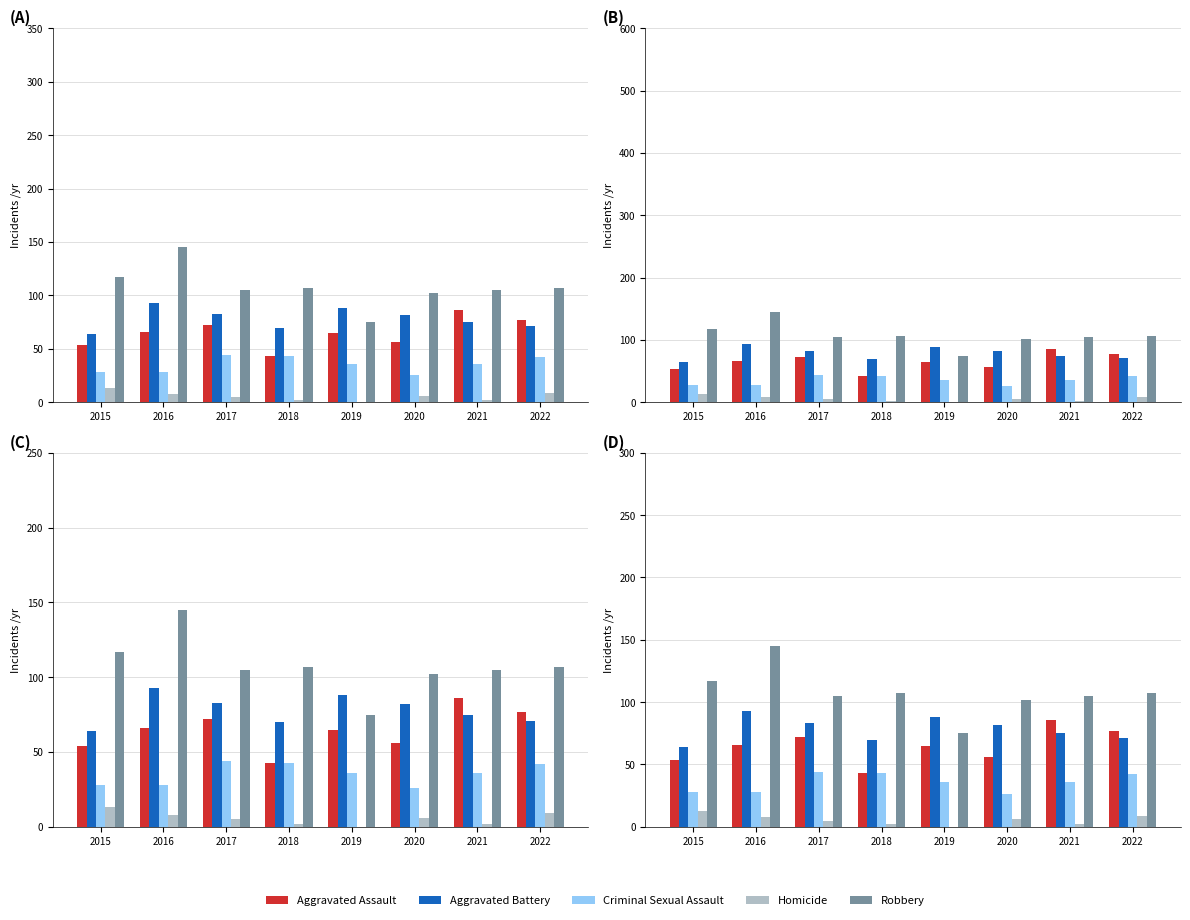

How many data points in Aggravated Assault are less than 66?

4